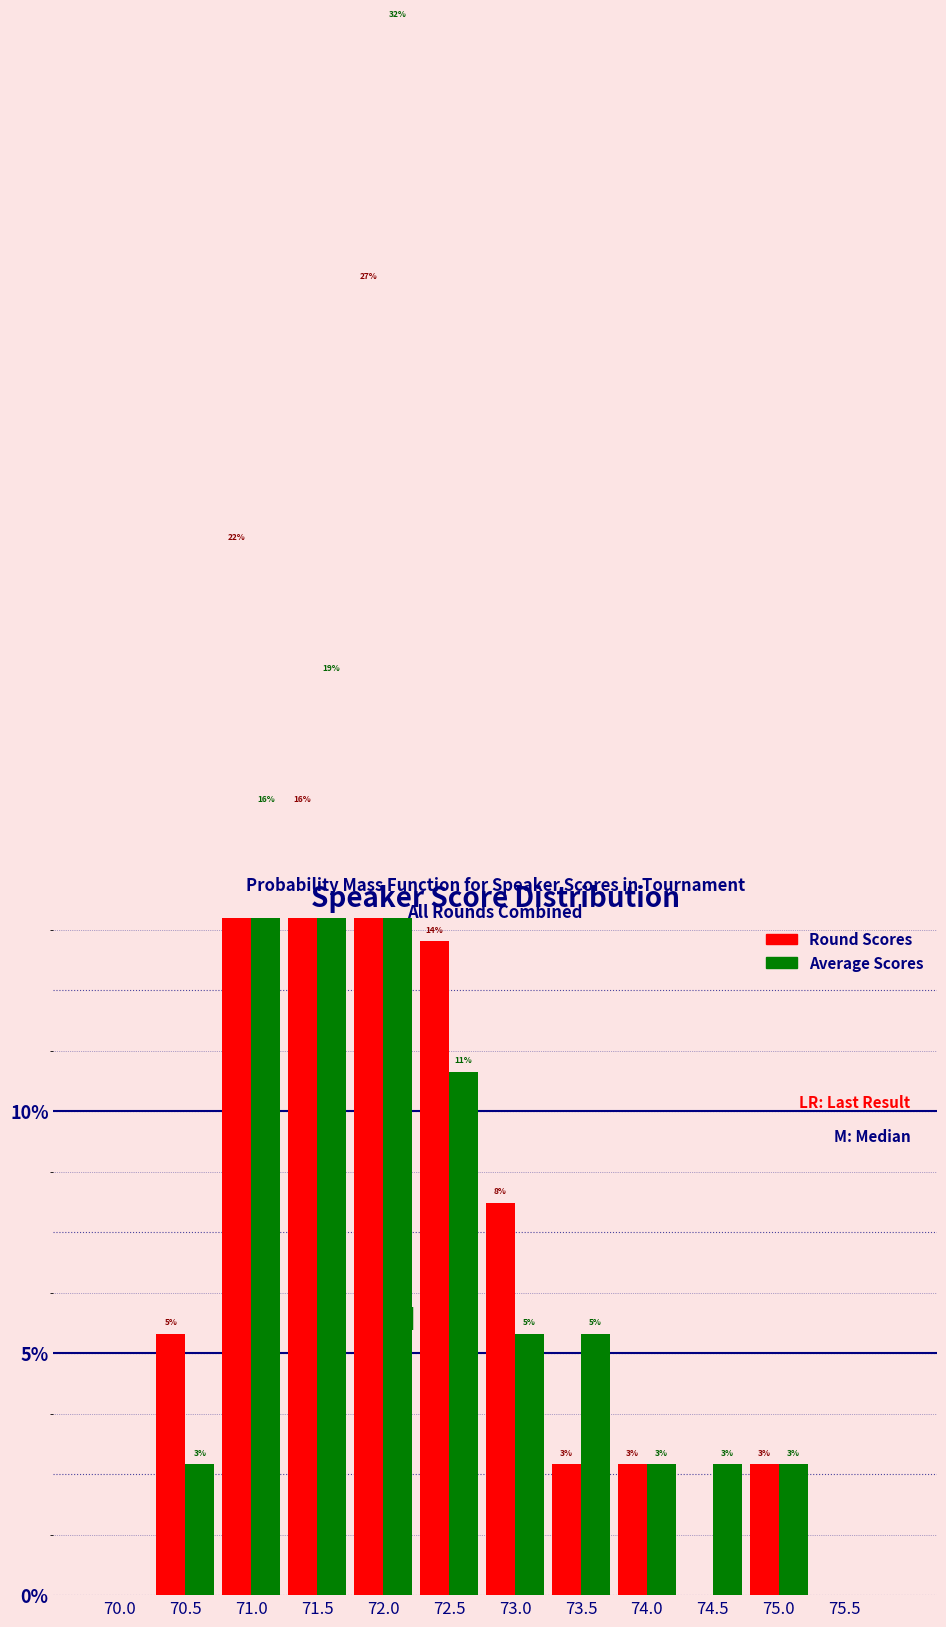

What is the sum of all Average Scores values?

100.0